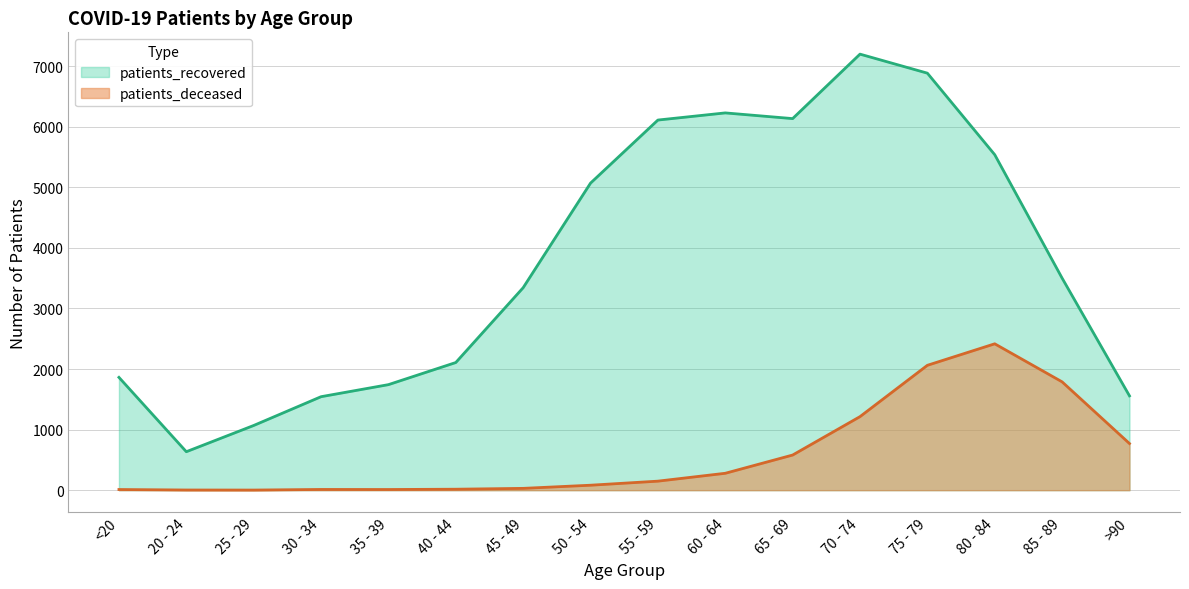

What is the label of the 13th point from the left?

75 - 79